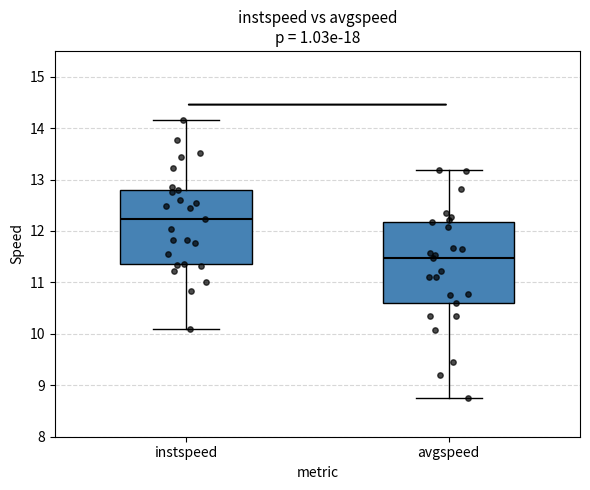

Where does the upper whisker of the box for avgspeed end on the y-axis? The values are not printed on the chart, so give them approximately, as read against the axis.

13.2